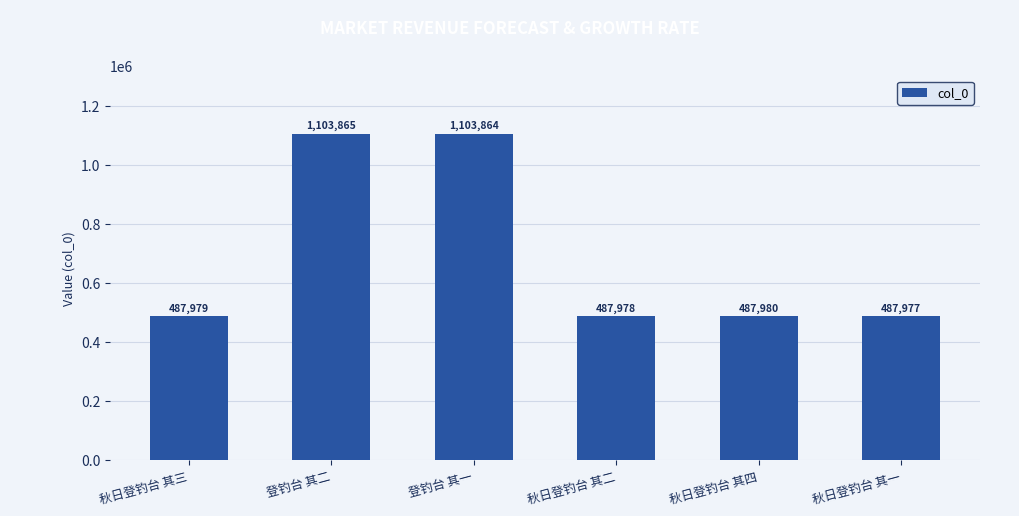

Does the chart contain any negative values?

No